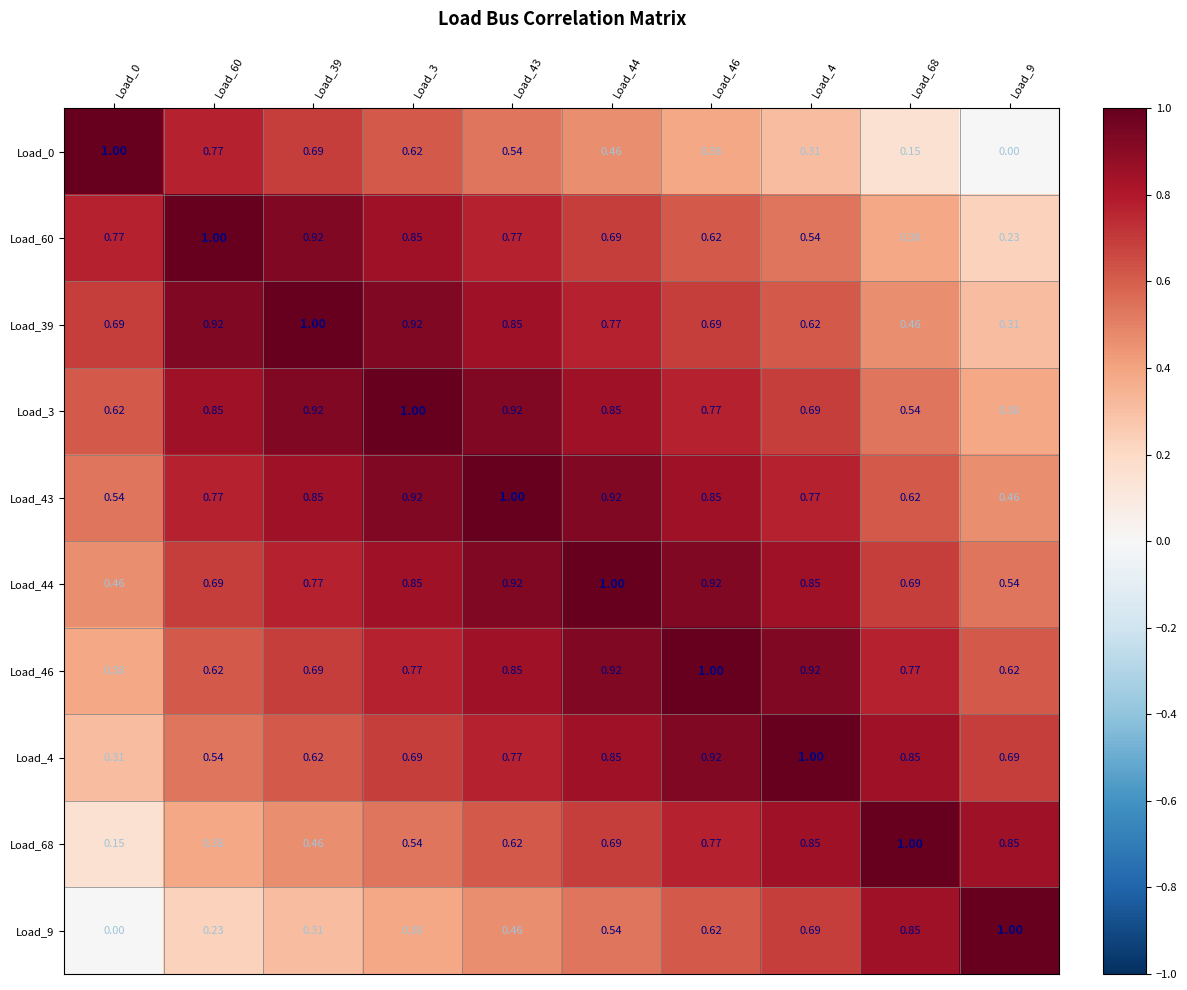

Is the value of Load_46 at Load_68 greater than the value of Load_9 at Load_60?

Yes